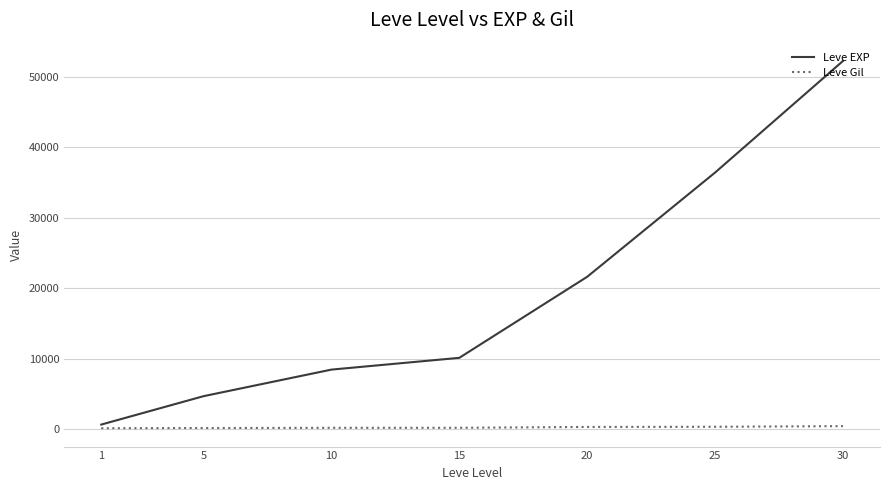

At which category is the sum across all series the highest?

30